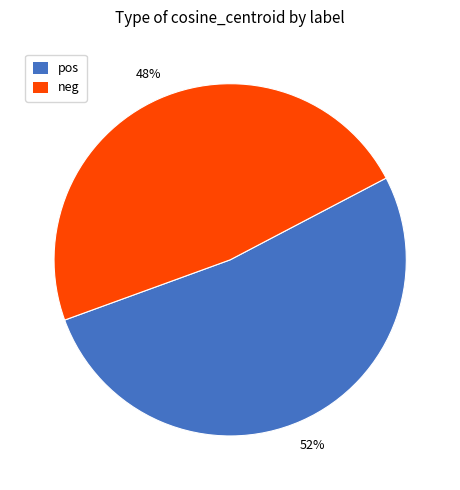

How many segments does this pie chart have?

2